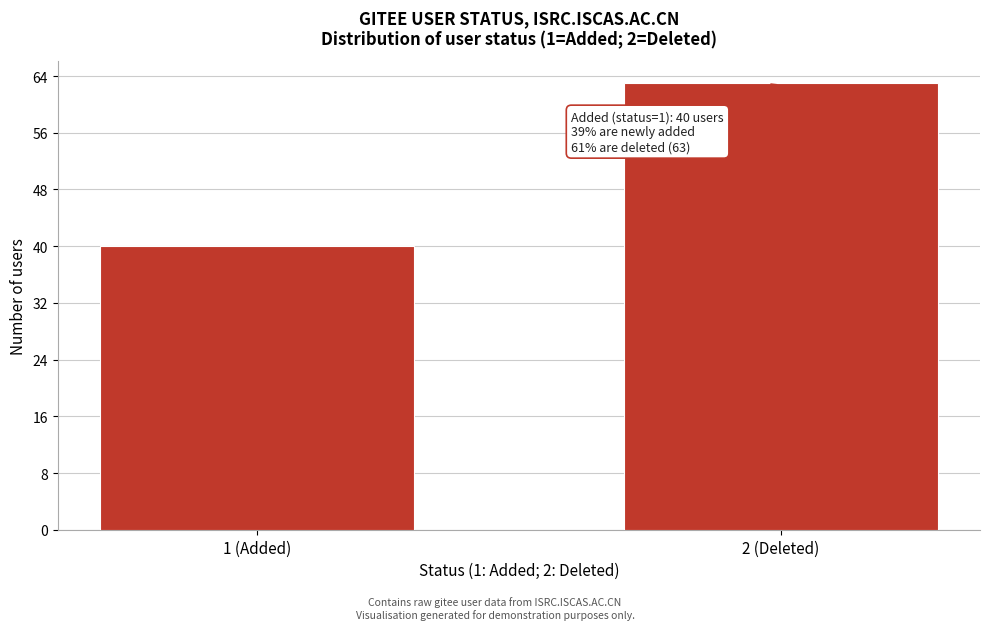

Reading left to right, what are all the values shown in this chart?

40	63